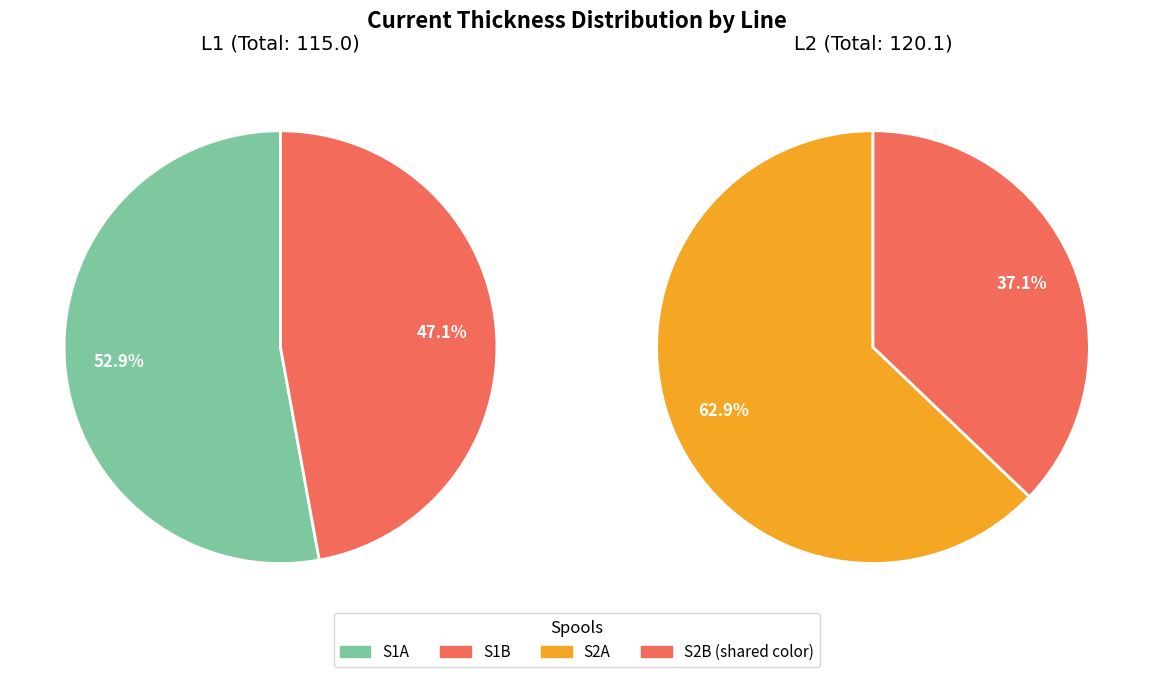

Which series has the widest spread of values?

L2